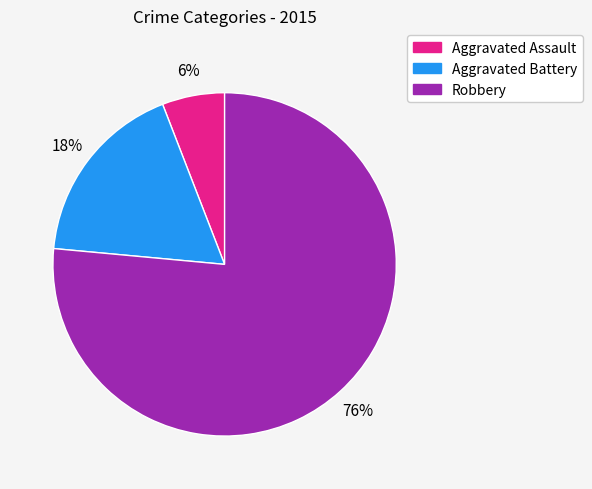

The Aggravated Assault slice represents 1% of the pie. True or false?

False